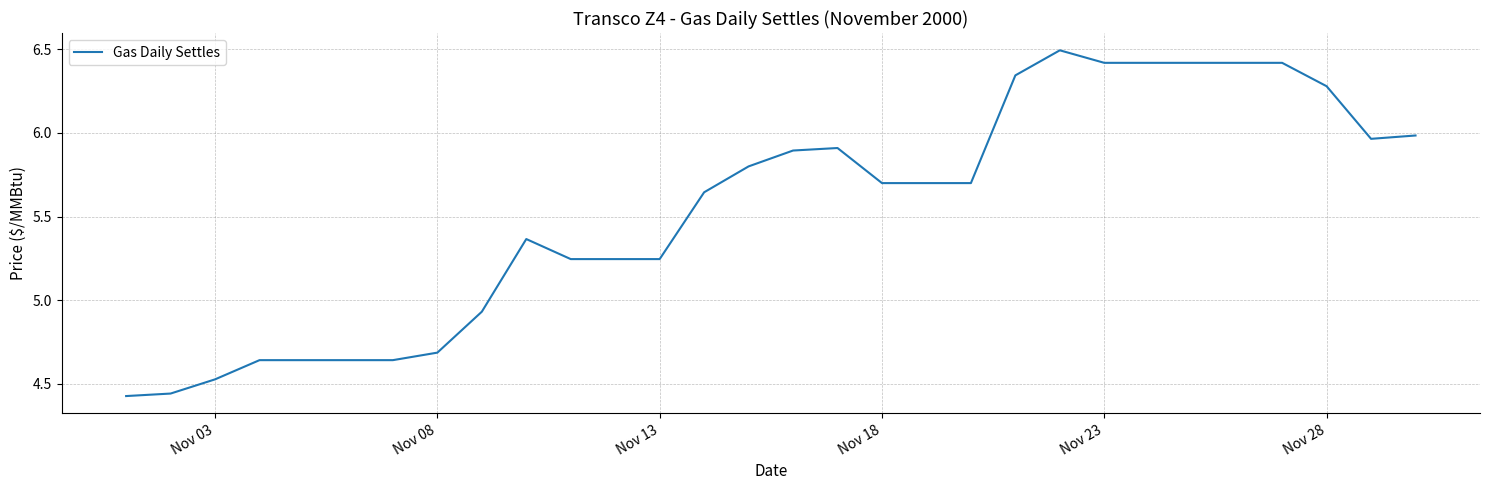

What is the difference between the maximum and minimum values?

2.1